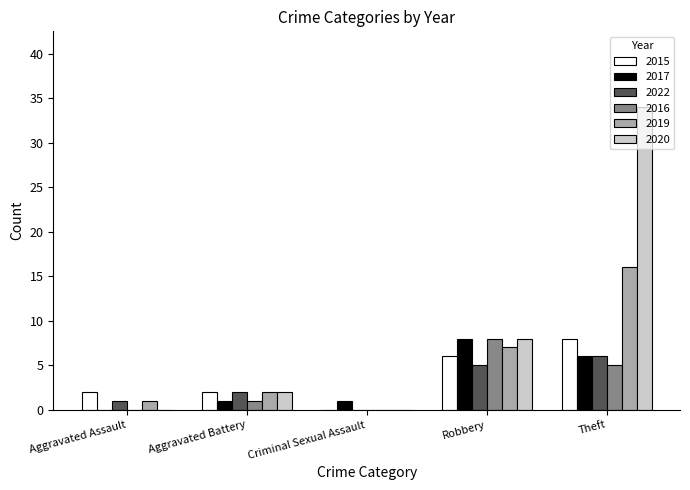

Is it true that 2022 equals 2 at Aggravated Battery?

True